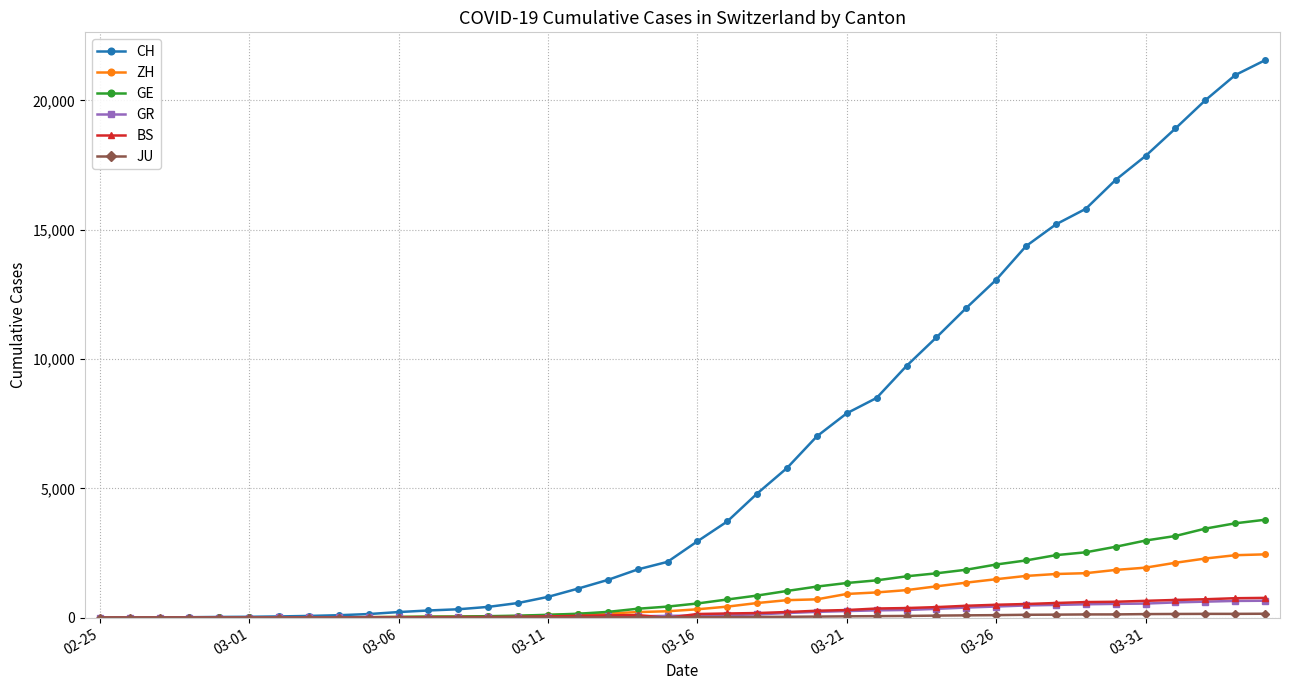

Which series has the largest range (max minus min)?

CH